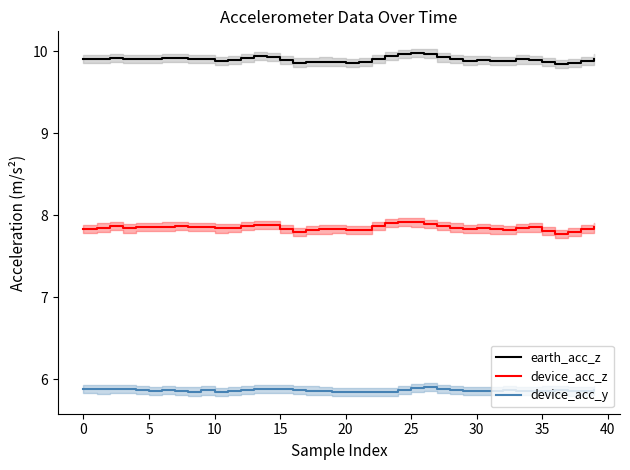

True or false: device_acc_z and earth_acc_z cross at least once.

False